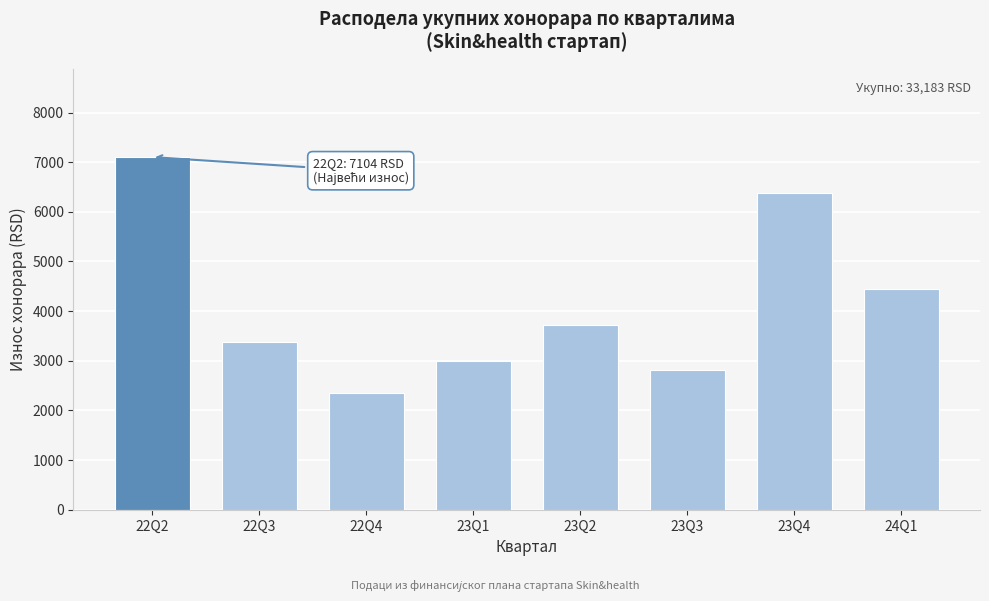

Reading left to right, list all the values displayed in this chart.

22Q2=7104	22Q3=3375	22Q4=2358	23Q1=2994	23Q2=3714	23Q3=2814	23Q4=6384	24Q1=4440